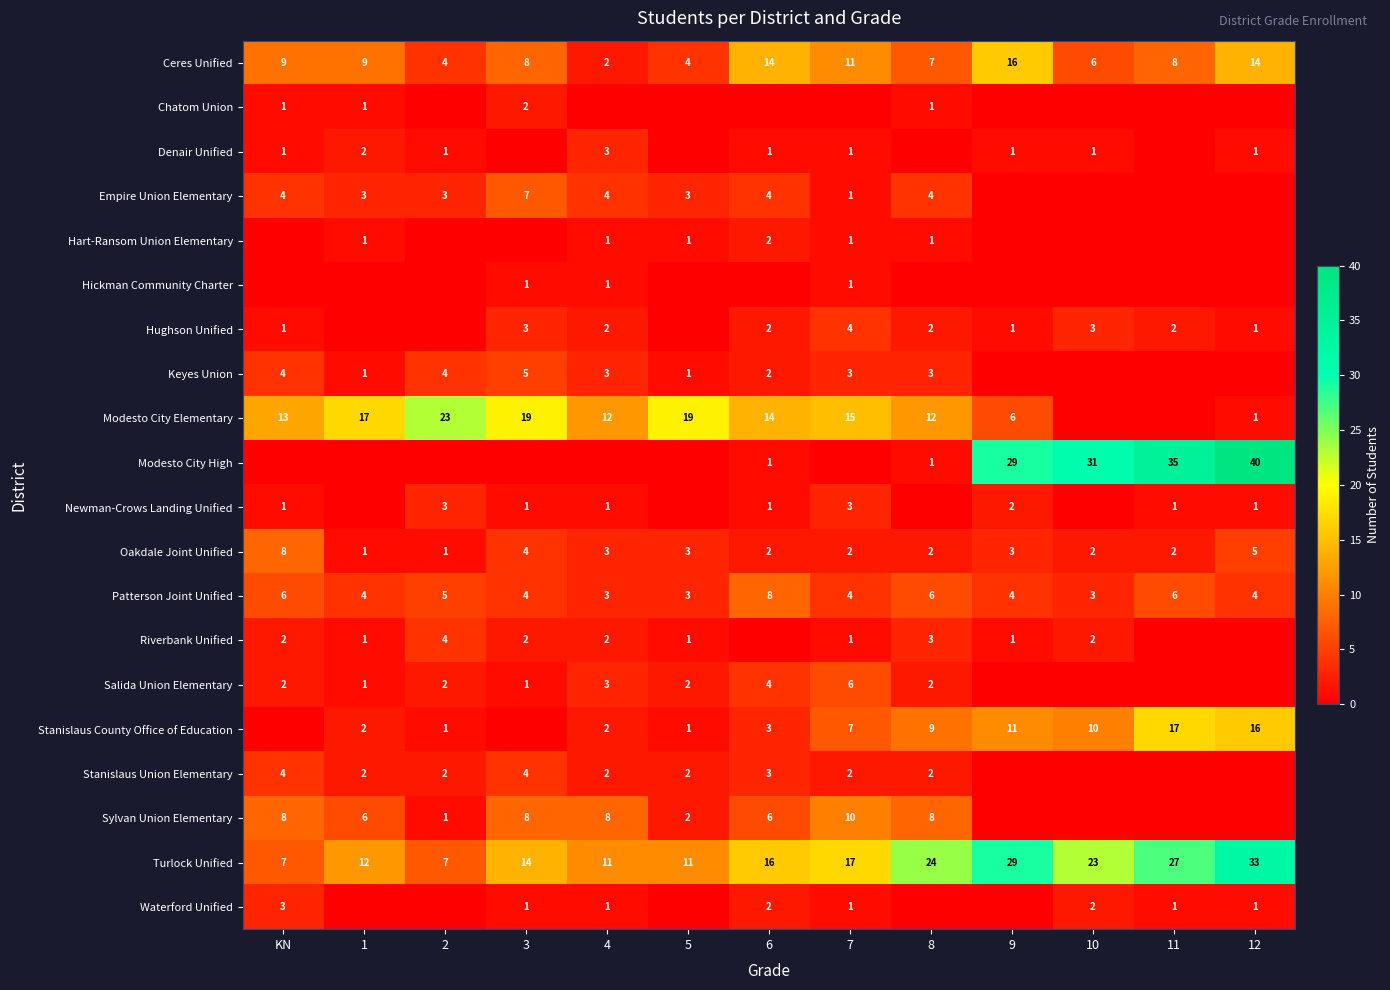

Is the value of Riverbank Unified at 9 greater than the value of Keyes Union at 2?

No